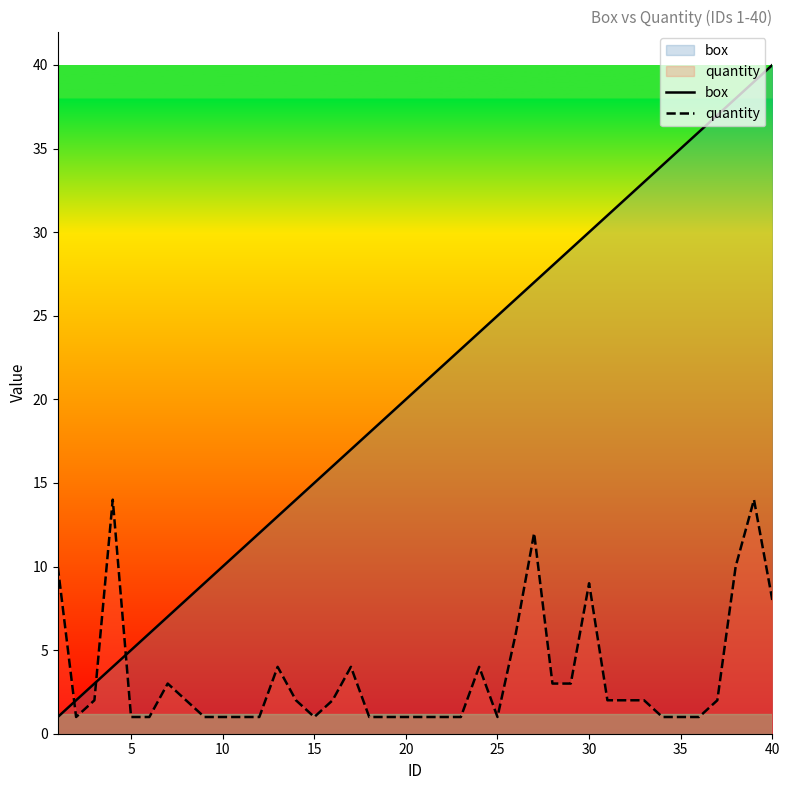

True or false: box and quantity intersect in this chart.

True